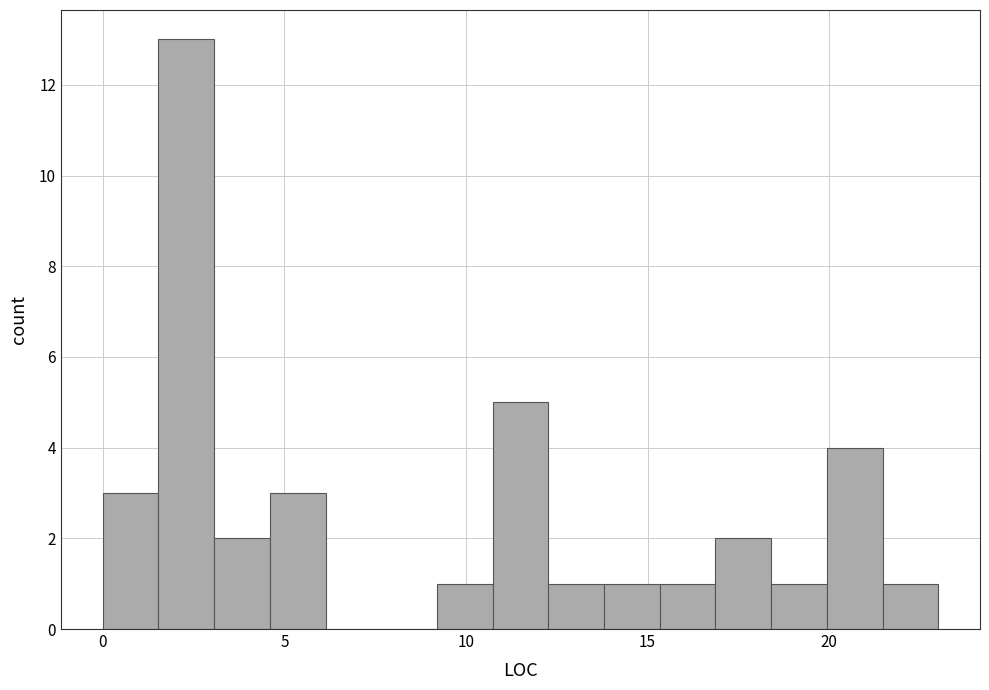

Around what value on the x-axis is the tallest bar? Give the approximate position of its centre, as read against the axis.

2.5